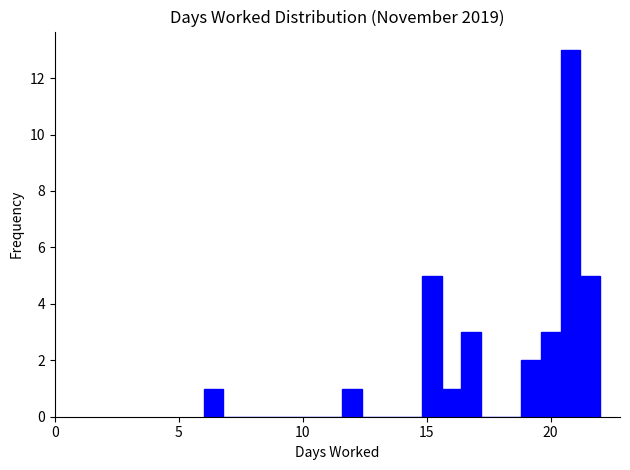

Around what value on the x-axis is the tallest bar? Give the approximate position of its centre, as read against the axis.

21.0